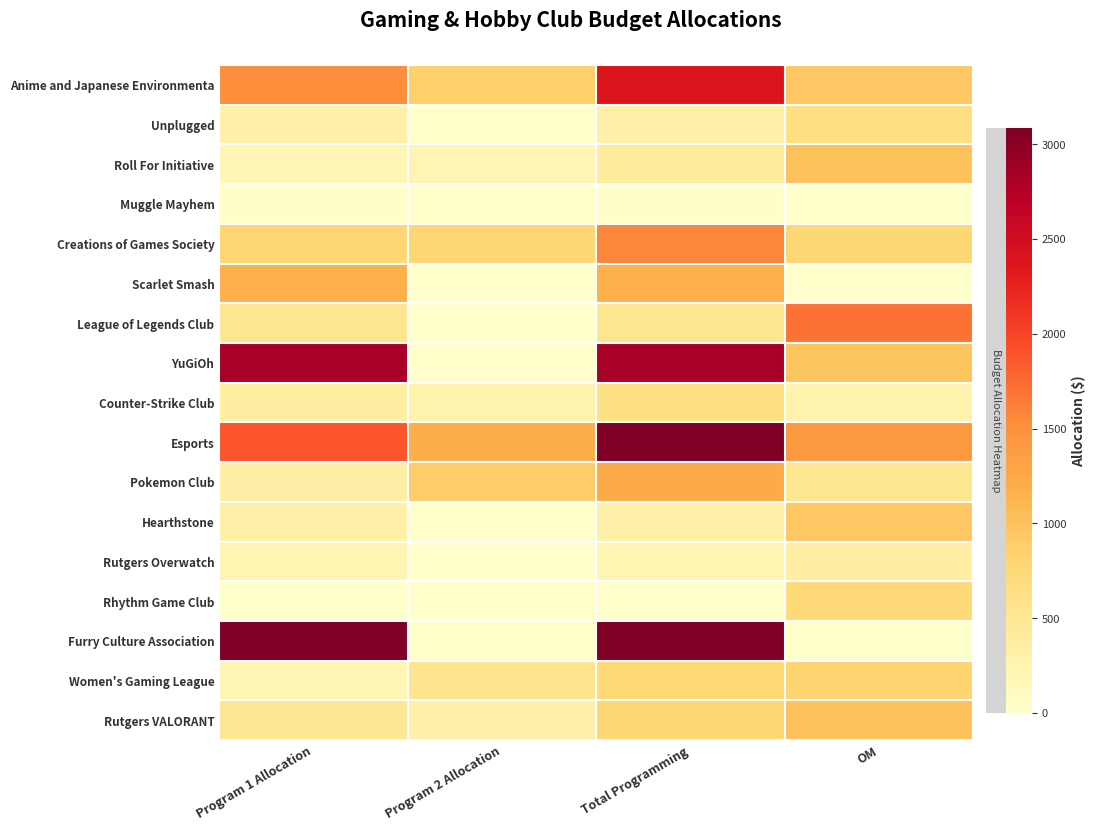

Reading left to right, extract all data points from this chart.

Anime and Japanese Environmenta: Program 1 Allocation=1525	Program 2 Allocation=855	Total Programming=2380	OM=940
Unplugged: Program 1 Allocation=310	Program 2 Allocation=0	Total Programming=310	OM=660
Roll For Initiative: Program 1 Allocation=210	Program 2 Allocation=220	Total Programming=430	OM=1000
Muggle Mayhem: Program 1 Allocation=20	Program 2 Allocation=0	Total Programming=20	OM=0
Creations of Games Society: Program 1 Allocation=790	Program 2 Allocation=790	Total Programming=1580	OM=775
Scarlet Smash: Program 1 Allocation=1180	Program 2 Allocation=0	Total Programming=1180	OM=0
League of Legends Club: Program 1 Allocation=520	Program 2 Allocation=0	Total Programming=520	OM=1710
YuGiOh: Program 1 Allocation=2820	Program 2 Allocation=0	Total Programming=2820	OM=960
Counter-Strike Club: Program 1 Allocation=370	Program 2 Allocation=275	Total Programming=645	OM=280
Esports: Program 1 Allocation=1880	Program 2 Allocation=1200	Total Programming=3080	OM=1405
Pokemon Club: Program 1 Allocation=330	Program 2 Allocation=893	Total Programming=1223	OM=530
Hearthstone: Program 1 Allocation=315	Program 2 Allocation=0	Total Programming=315	OM=943
Rutgers Overwatch: Program 1 Allocation=240	Program 2 Allocation=0	Total Programming=240	OM=350
Rhythm Game Club: Program 1 Allocation=0	Program 2 Allocation=0	Total Programming=0	OM=737
Furry Culture Association: Program 1 Allocation=3085	Program 2 Allocation=0	Total Programming=3085	OM=0
Women's Gaming League: Program 1 Allocation=210	Program 2 Allocation=550	Total Programming=760	OM=810
Rutgers VALORANT: Program 1 Allocation=500	Program 2 Allocation=300	Total Programming=800	OM=1010